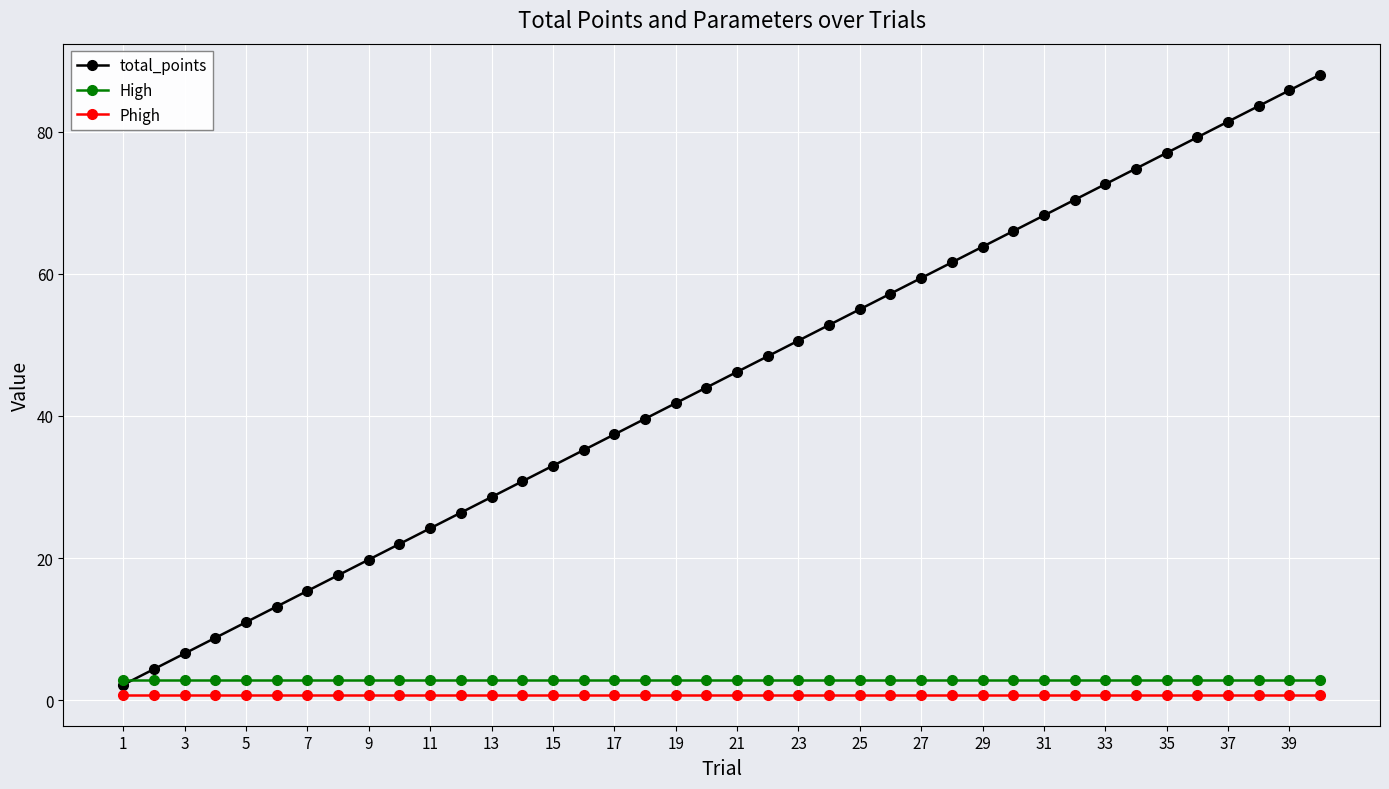

How many times do total_points and High cross each other?

1